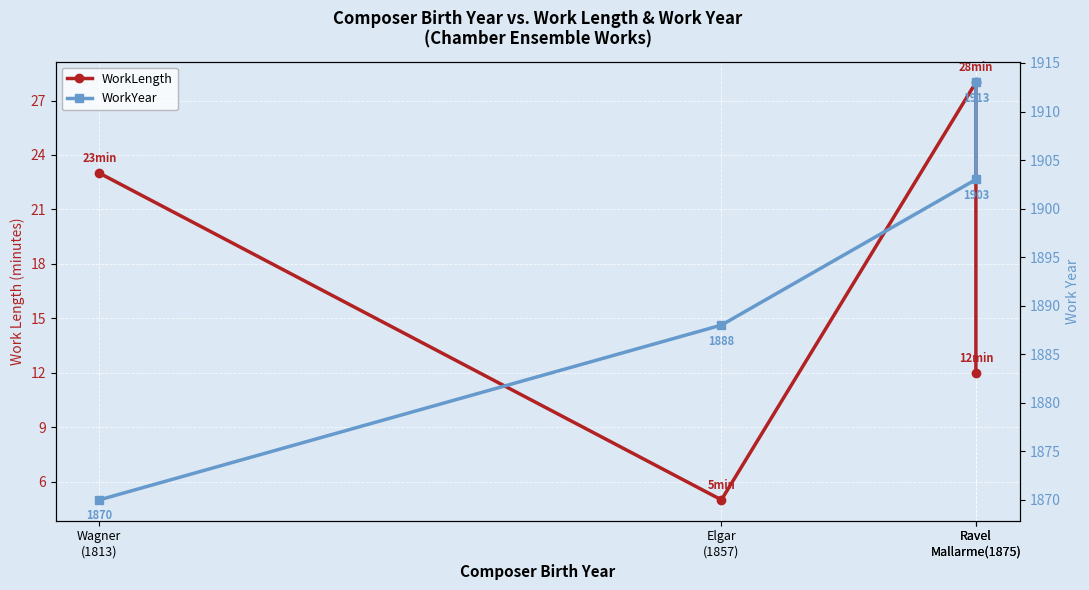

How many values in the WorkYear series are below 1903?

2